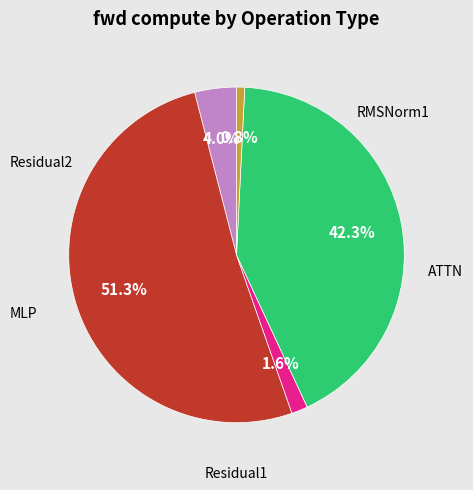

Is the sum of ATTN and MLP greater than half?

Yes